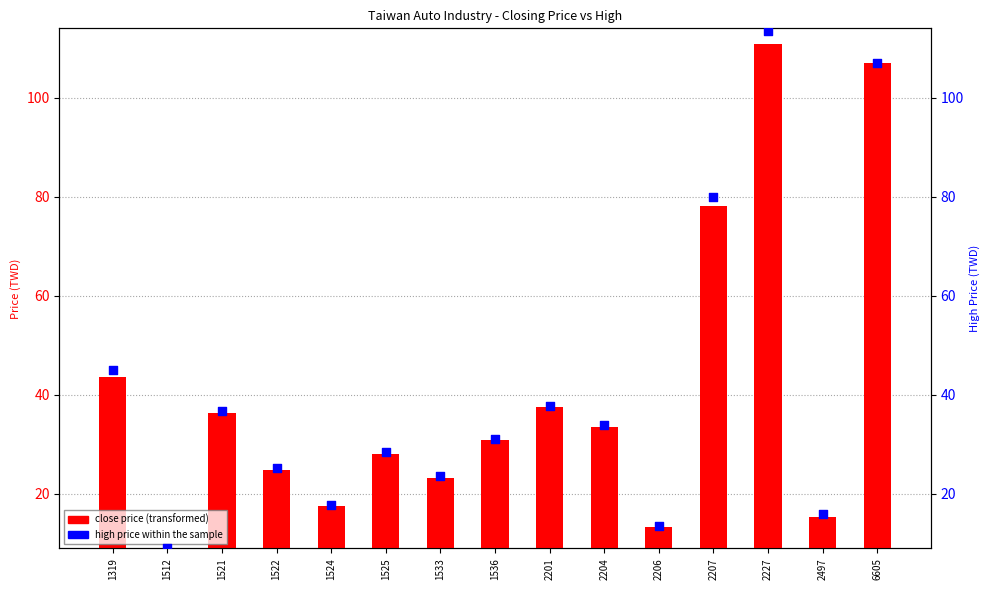

Approximately how many times larger is the value at 2497 compared to 1522?

0.6